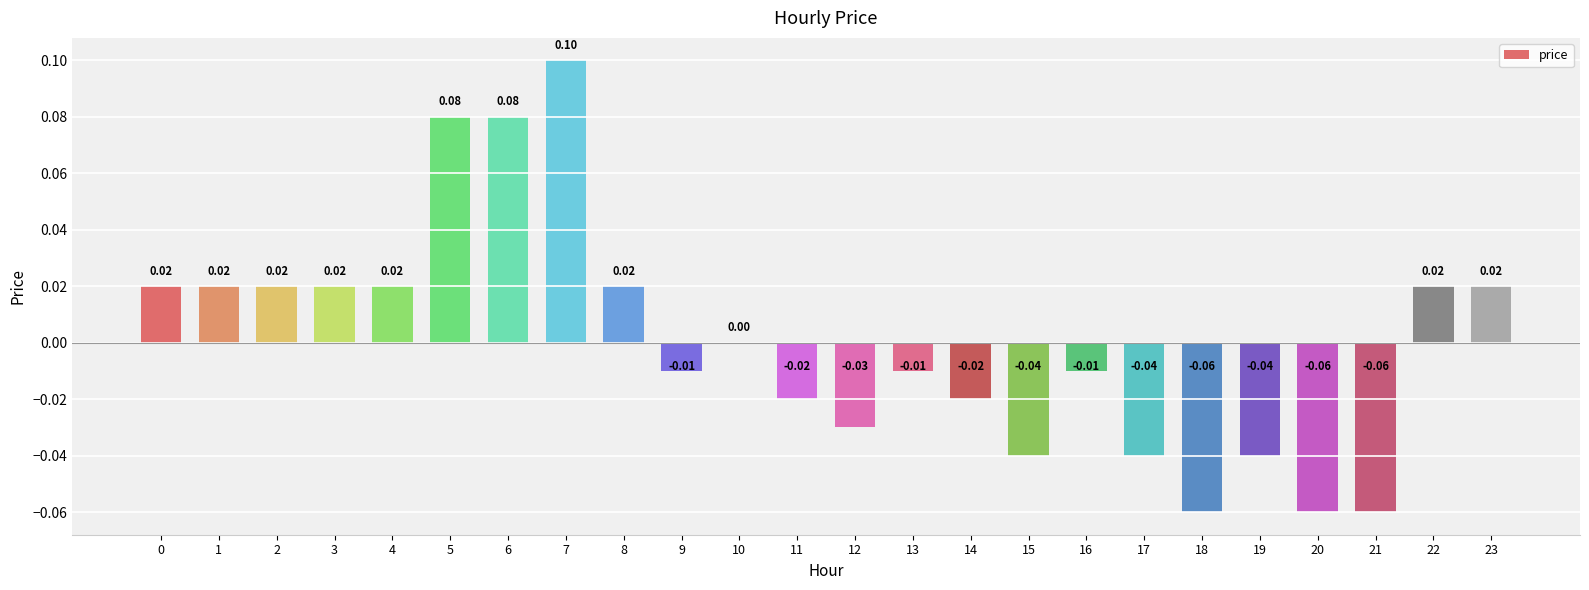

Which has a higher value, 18 or 14?

14